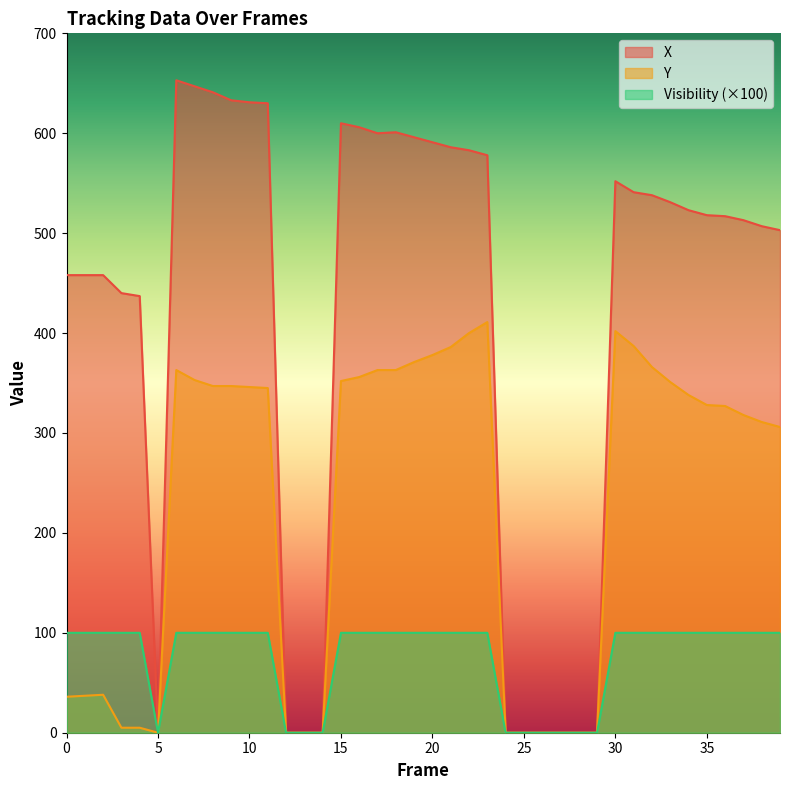

What is the difference between the Y values at 27 and 9?

347